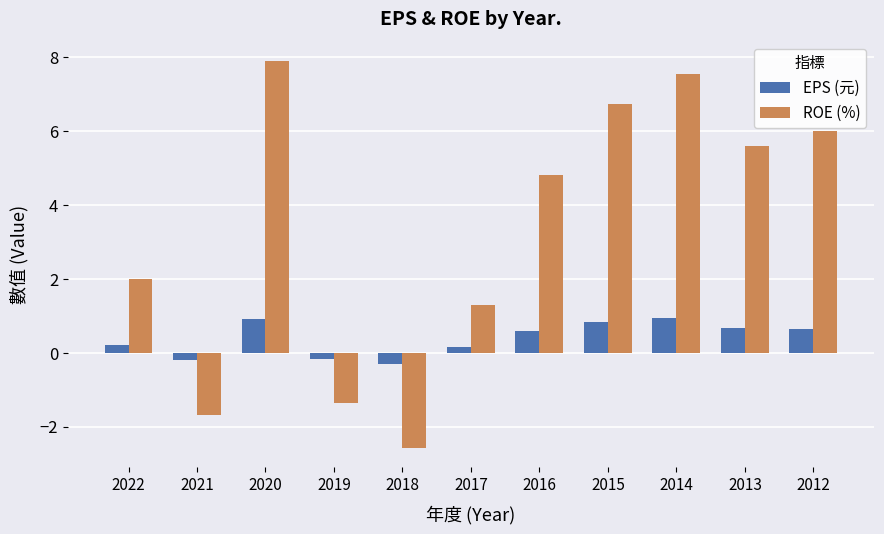

What value does the EPS (元) series have at 2017?

0.2